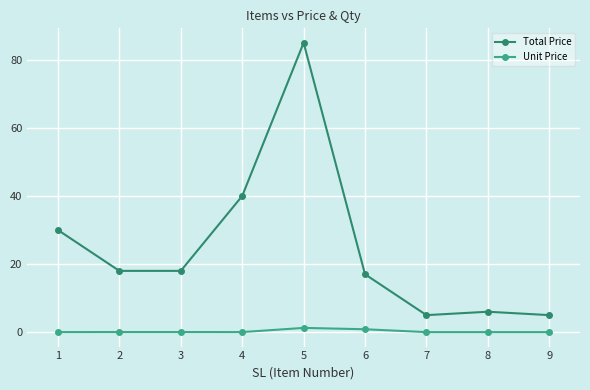

What is the difference between the maximum and minimum values in the Total Price series?

80.0